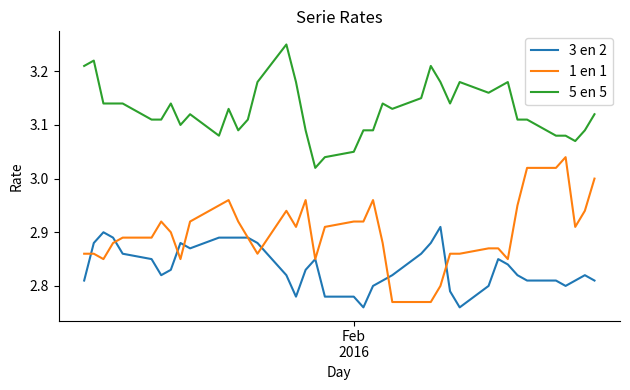

Which series has the largest total across all categories?

5 en 5